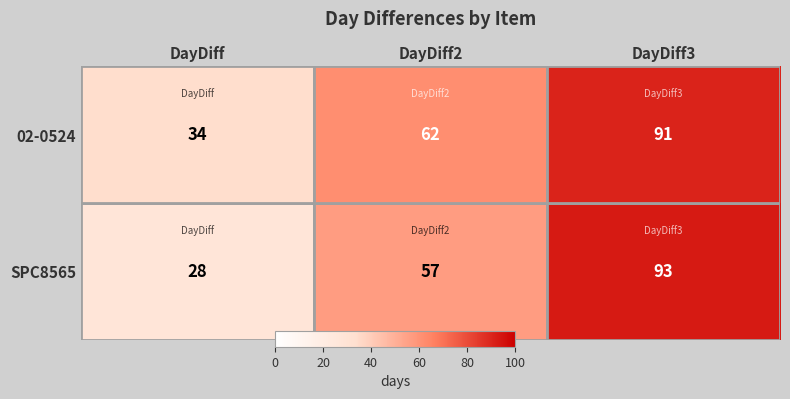

How many values in the 02-0524 series are below 62?

1